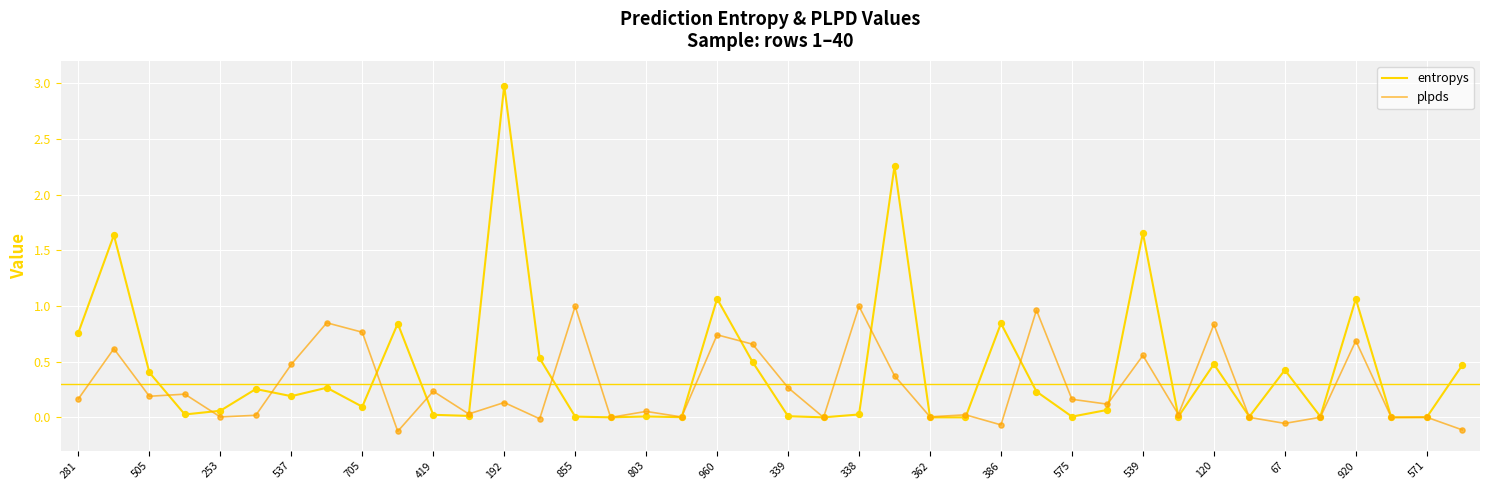

Which series has the widest spread of values?

entropys